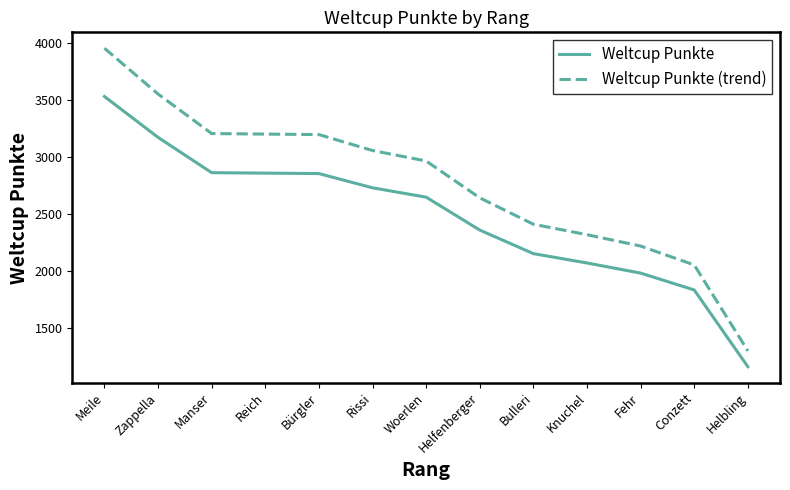

What is the sum of all Weltcup Punkte values?

32201.0